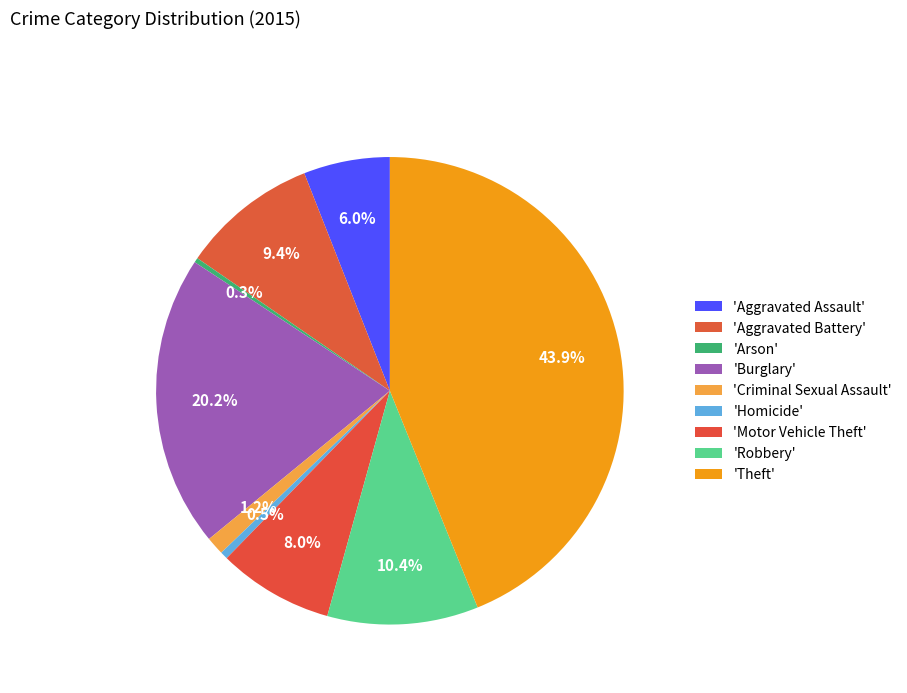

What is the largest slice in the pie chart?

Theft